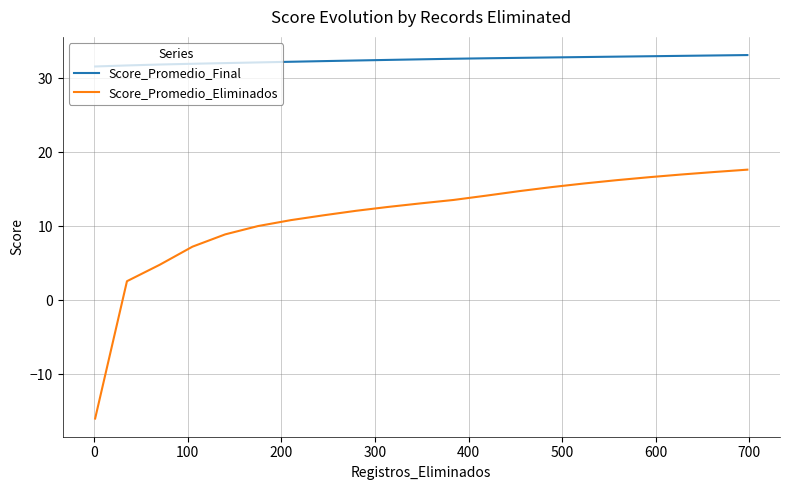

Which series has the largest total across all categories?

Score_Promedio_Final